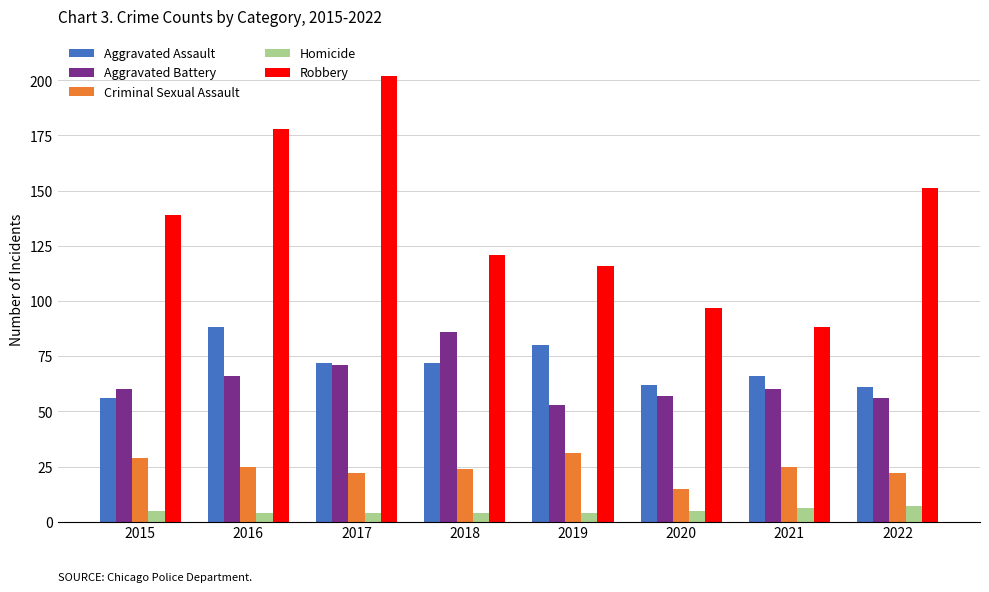

What is the difference between the maximum and minimum values in the Aggravated Assault series?

32